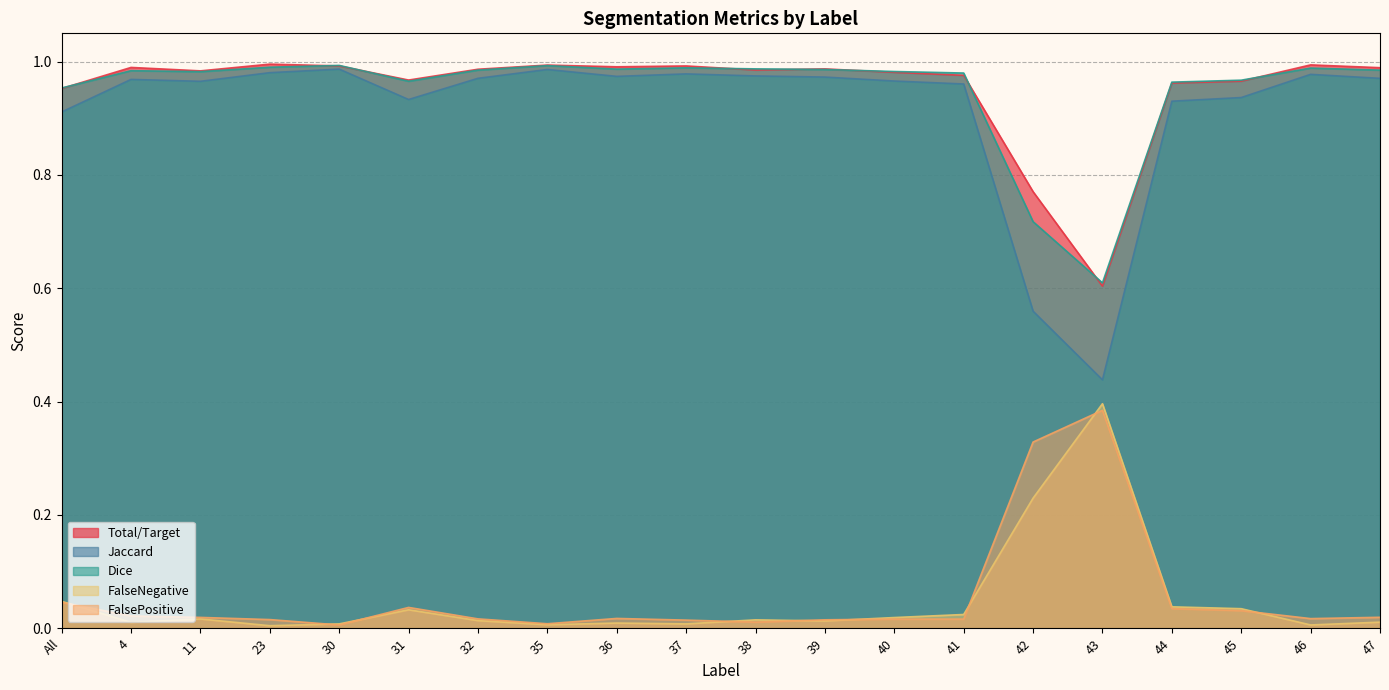

What is the approximate value of Dice at 42?

0.7